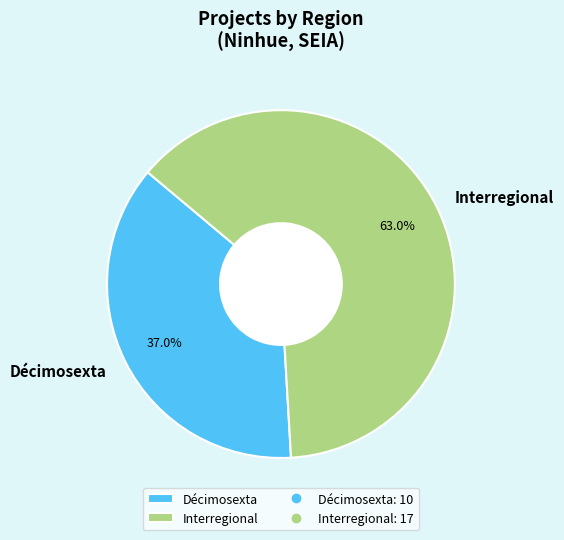

Between Interregional and Décimosexta, which is larger?

Interregional